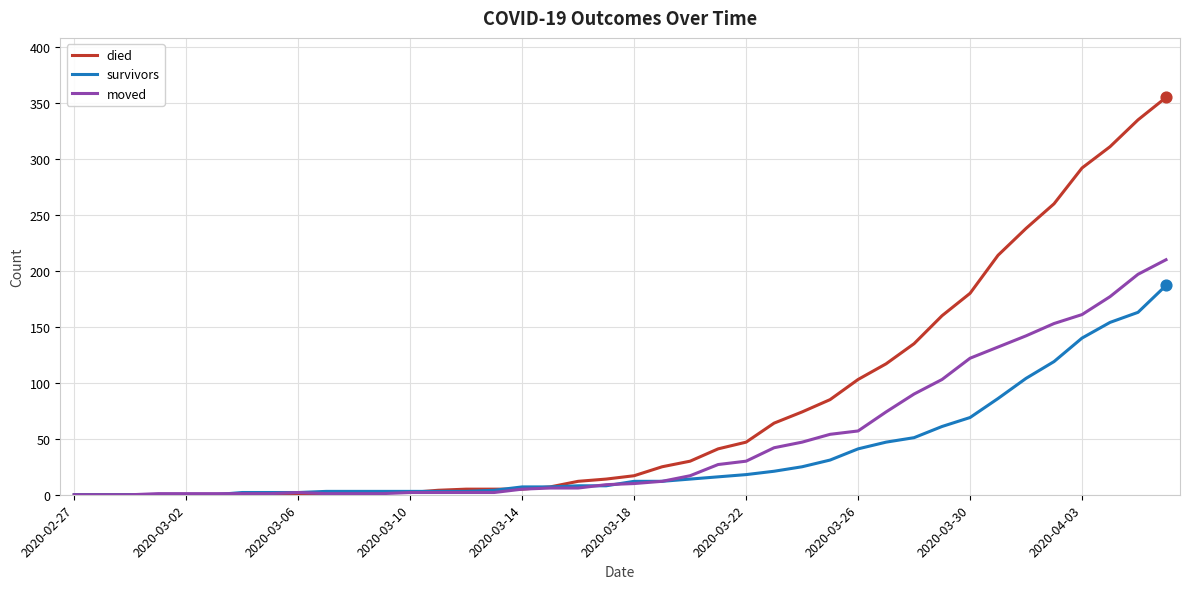

Which series has the largest total across all categories?

died